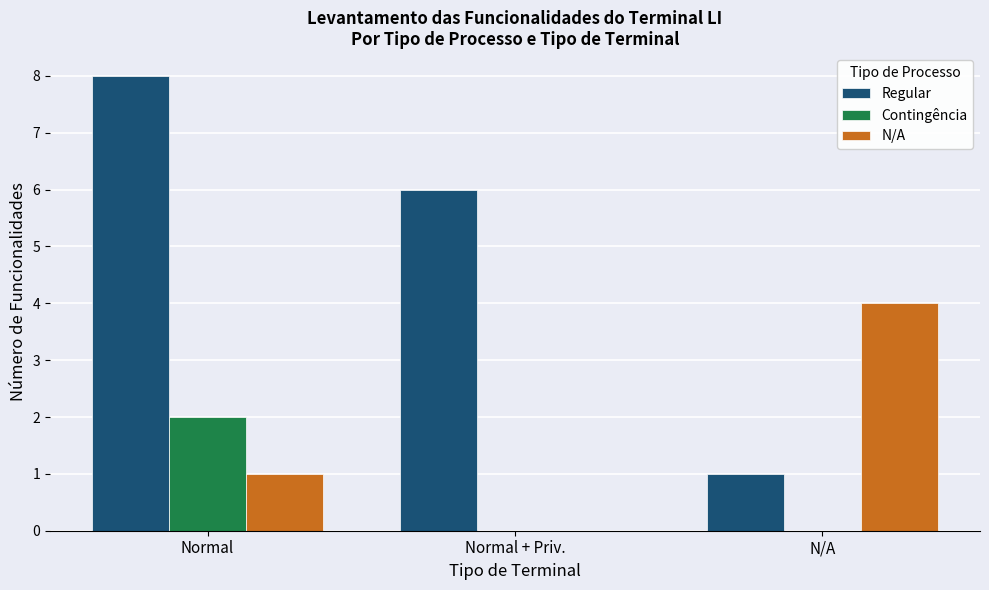

What is the difference between the N/A values at N/A and Normal?

3